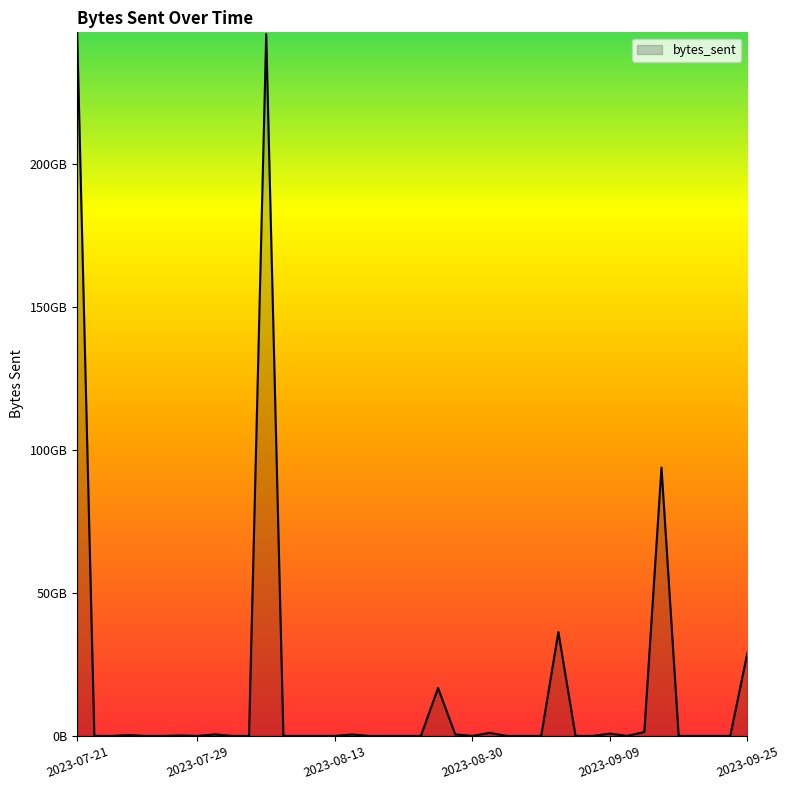

Where is the data nearest to the value 123099705248?

2023-09-16